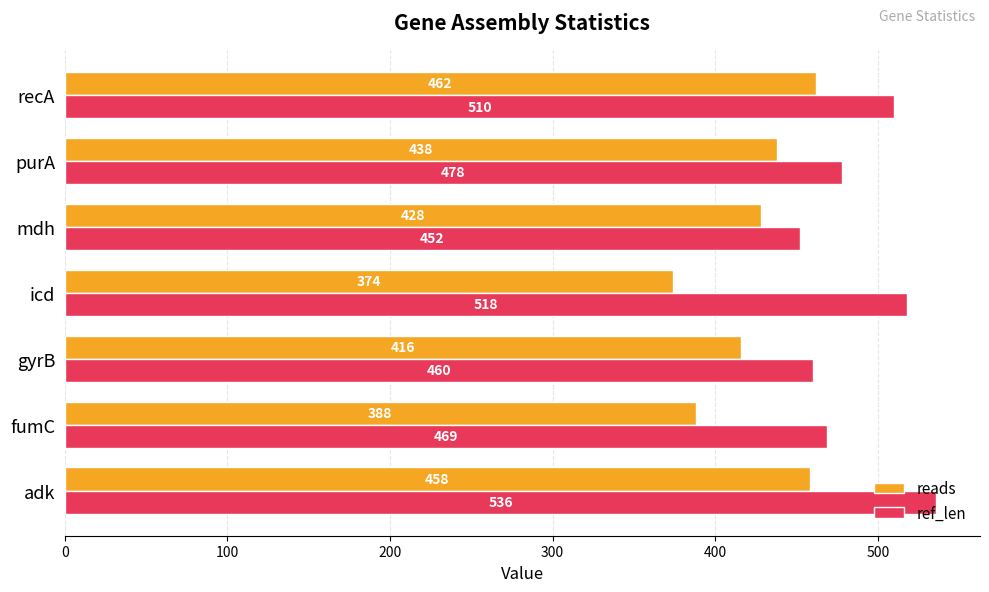

Which series has the largest total across all categories?

ref_len